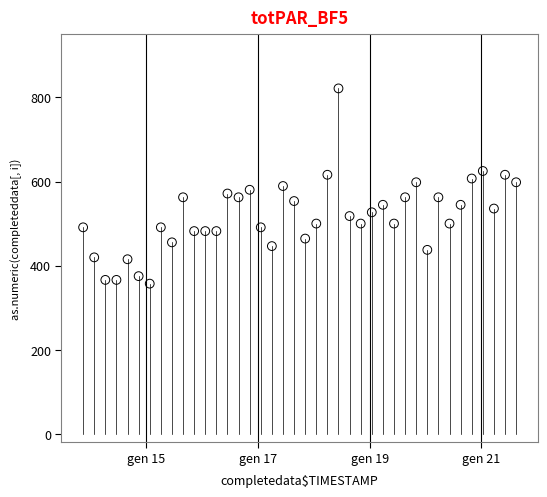

What is the range of Y values (max minus min)?

464.3